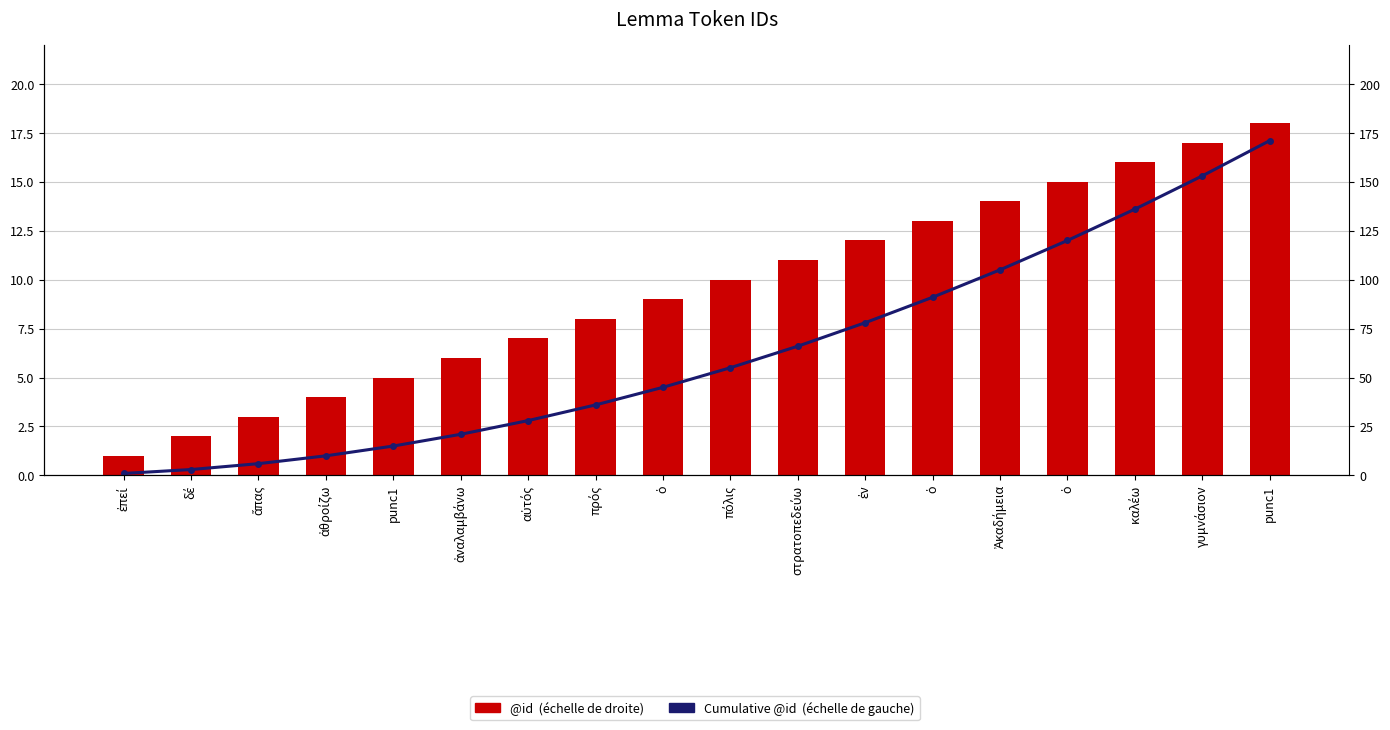

Which series has the largest total across all categories?

Cumulative @id